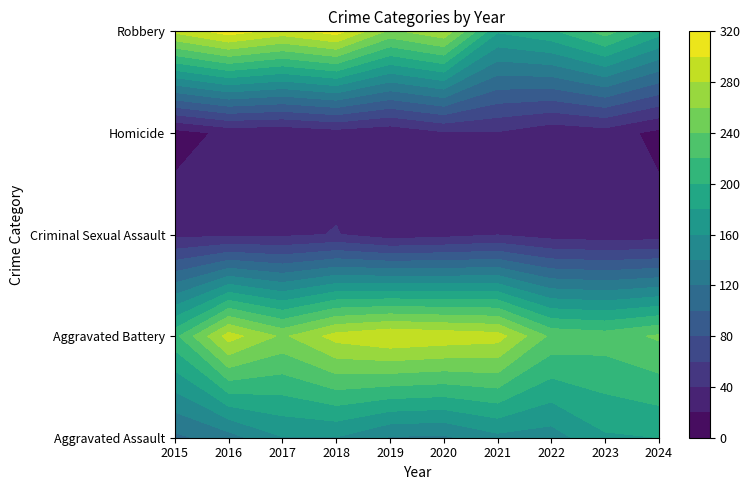

Which has a higher value, 2021 or 2019?

2021